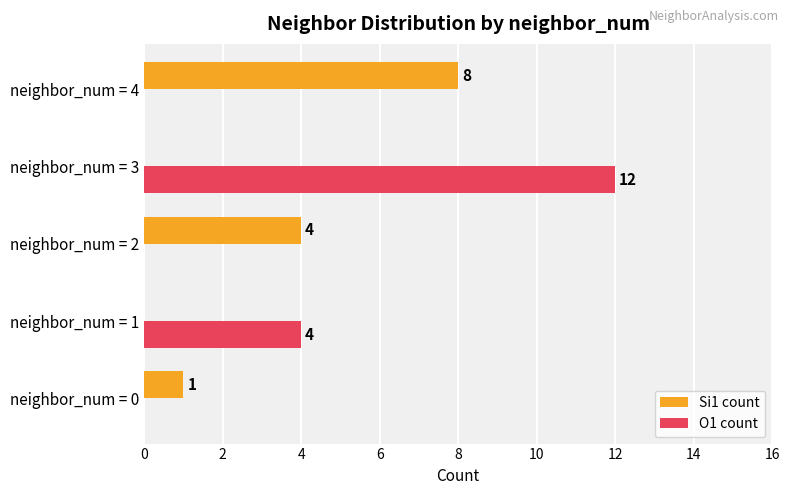

How many values in Si1 count are above zero?

3